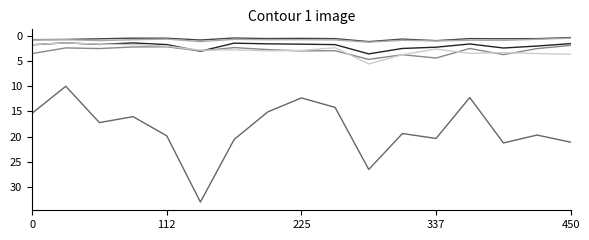

What is the maximum value shown in the chart?

33.0